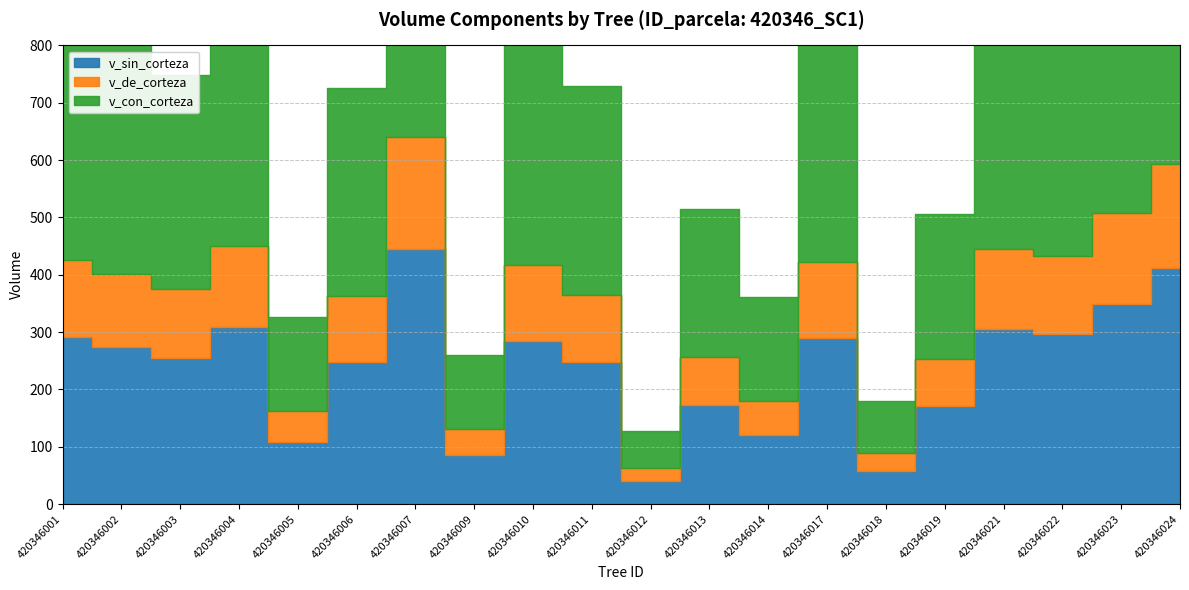

What is the sum of the v_con_corteza values at 420346021 and 420346010?

861.9